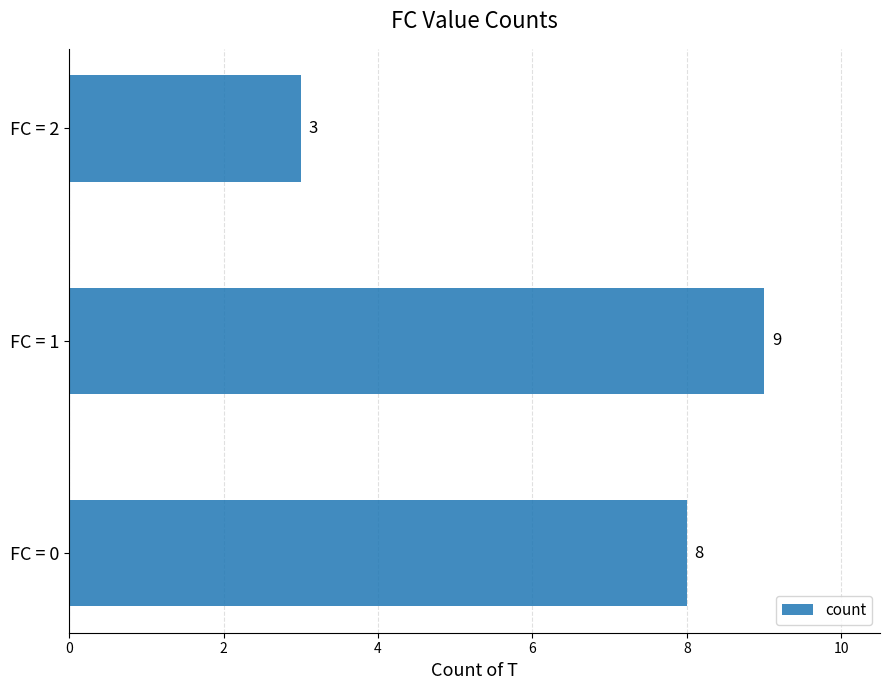

Count the number of categories in the chart.

3